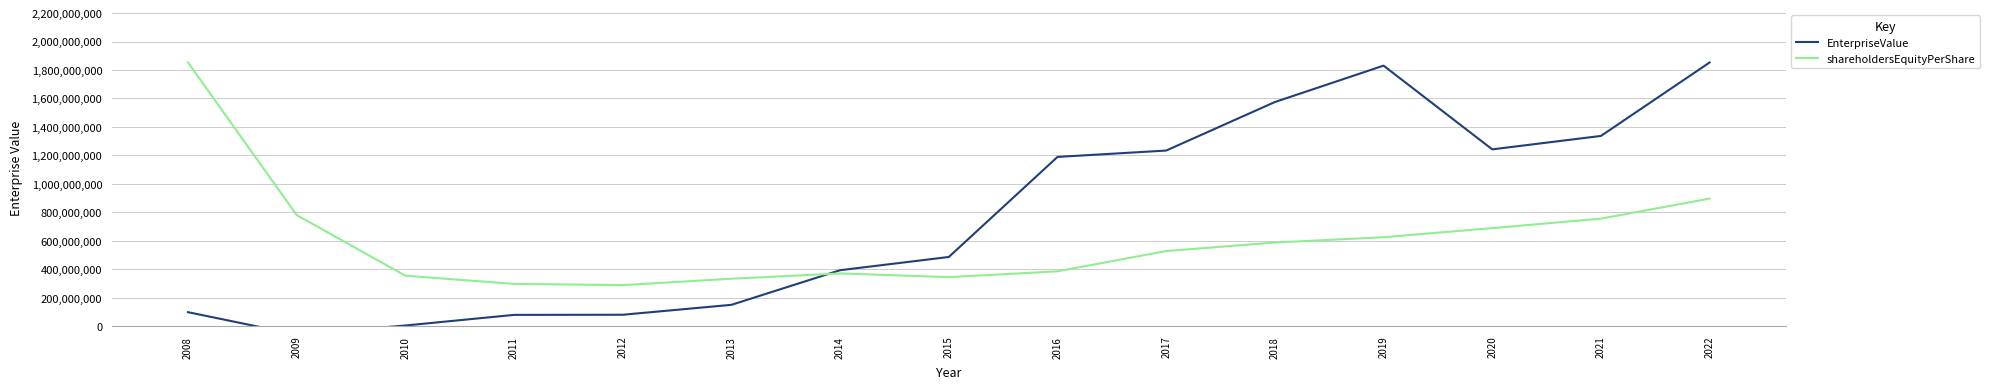

At which label does shareholdersEquityPerShare reach its peak?

2008